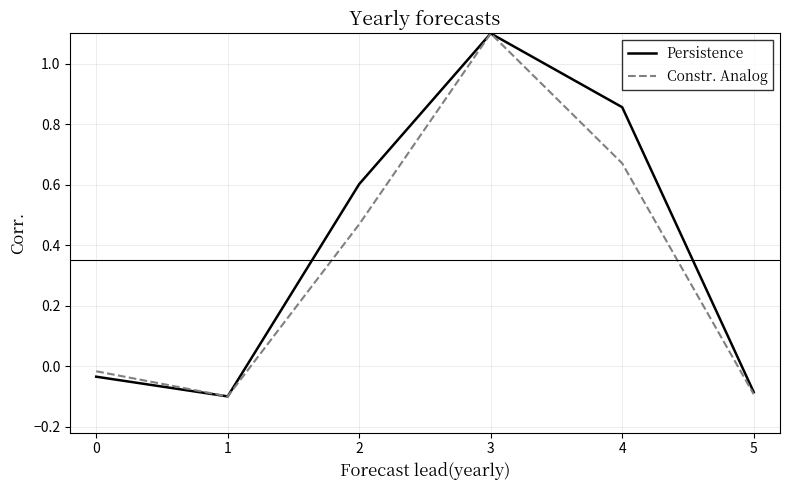

Which series changed the most between 2 and 5?

Persistence